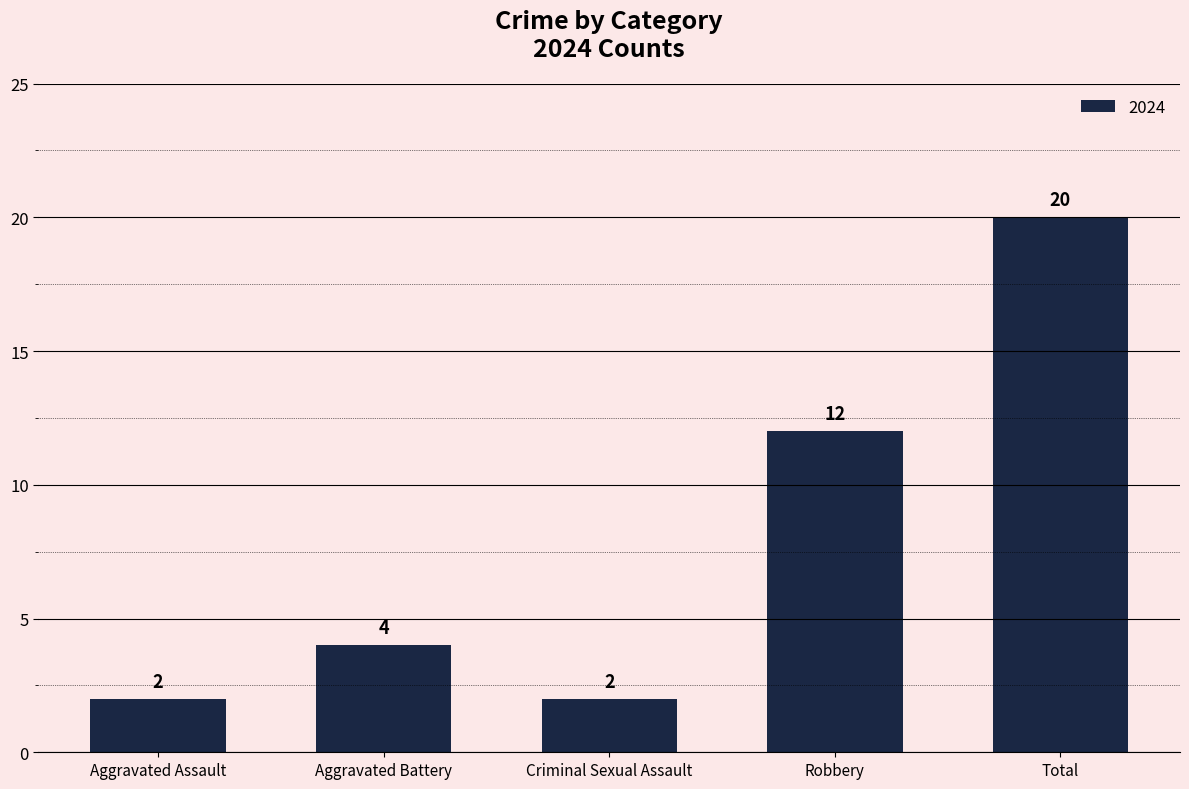

True or false: the data shows 0 at Criminal Sexual Assault.

False